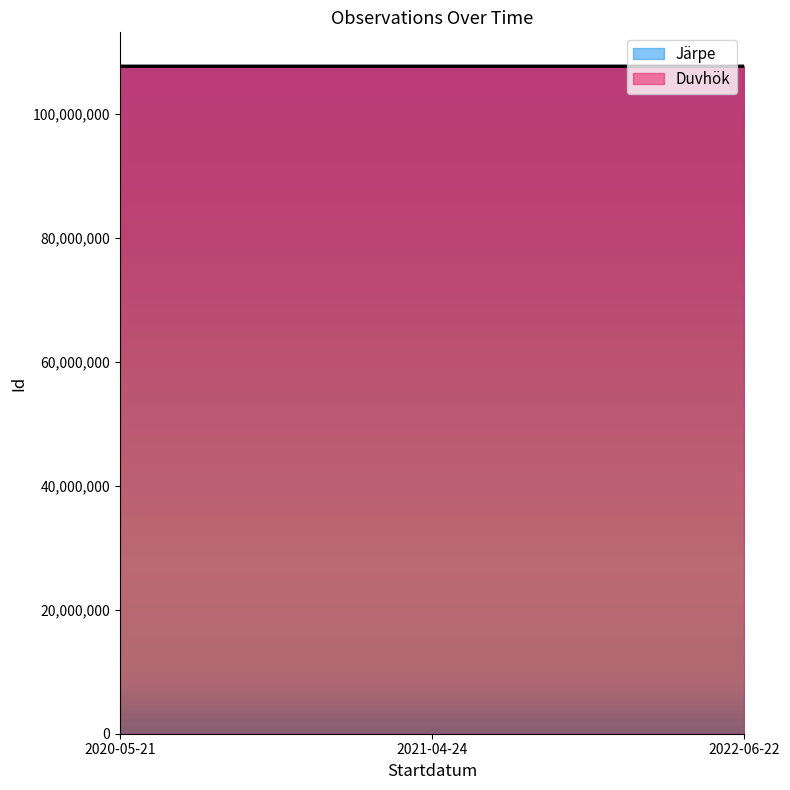

Which label corresponds to the largest value in the chart?

2022-06-22